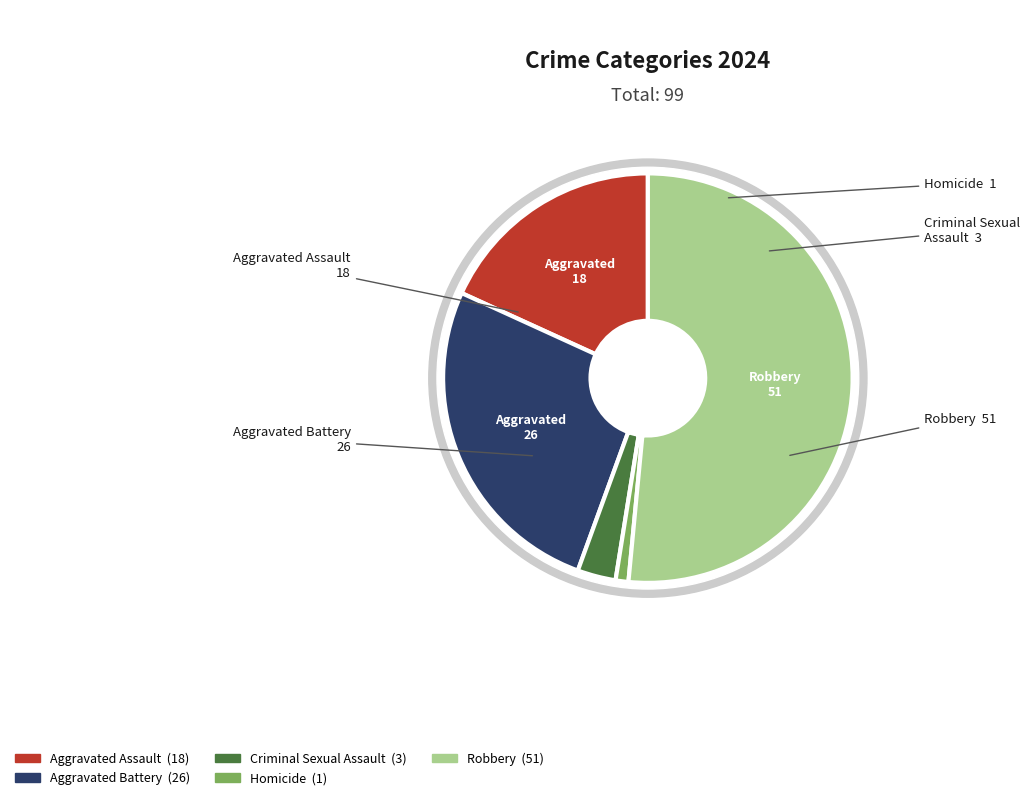

Which category has the smallest portion of the pie?

Homicide